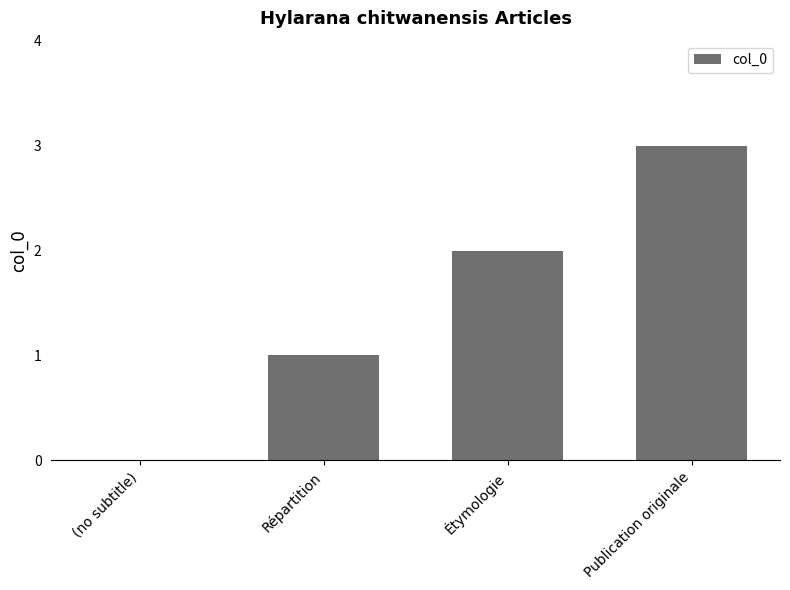

What is the sum of all values?

6